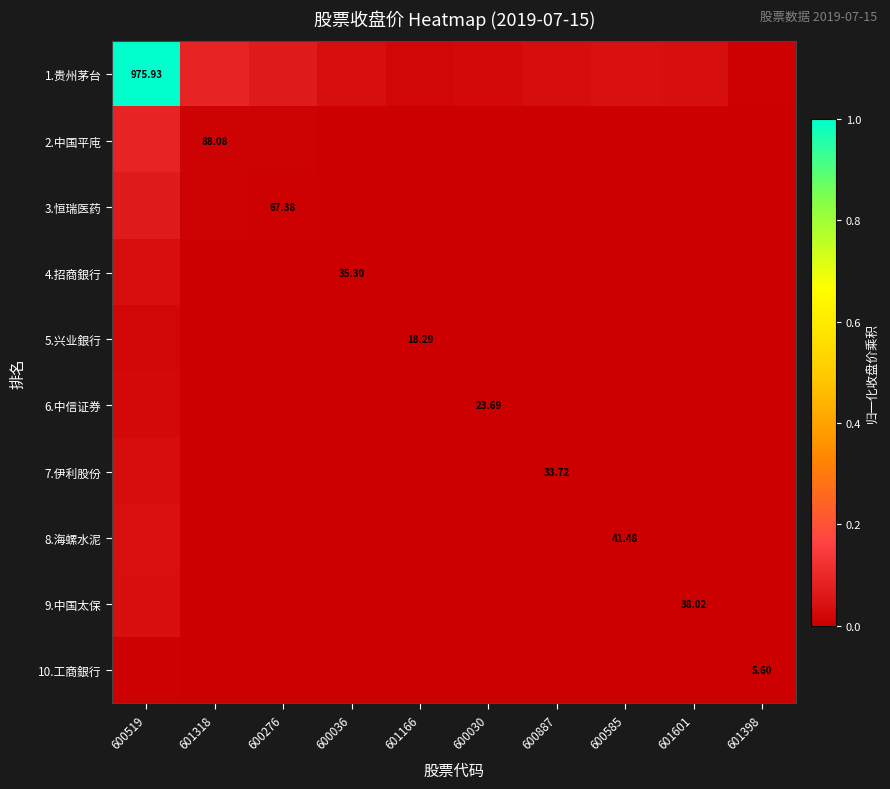

True or false: 7.伊利股份 has a value of 0.0 at 601166.

False